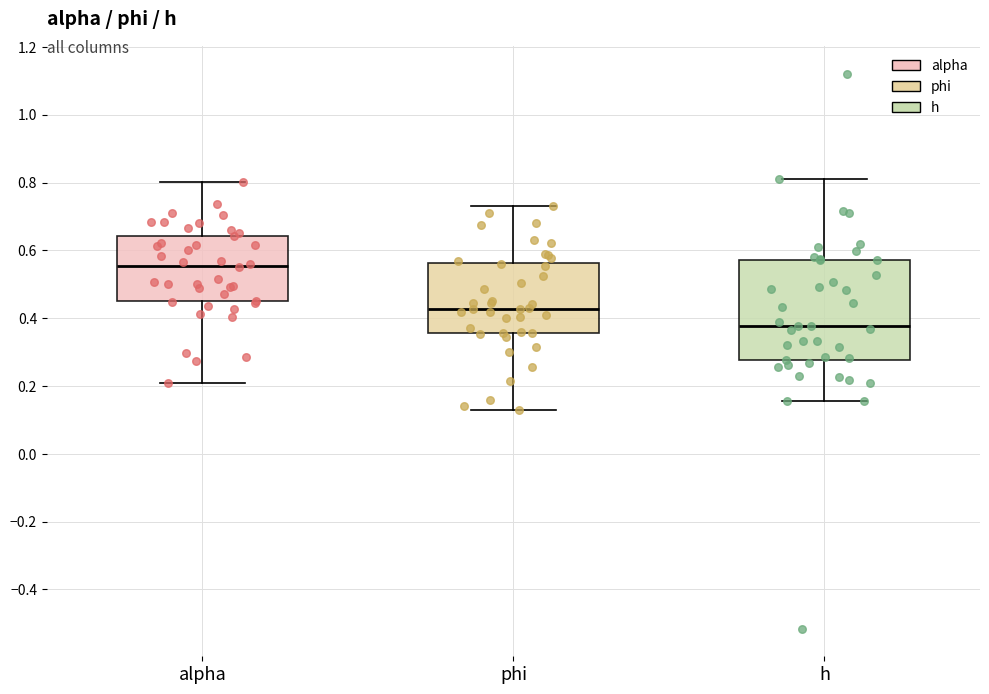

Which box's median line is the lowest?

h